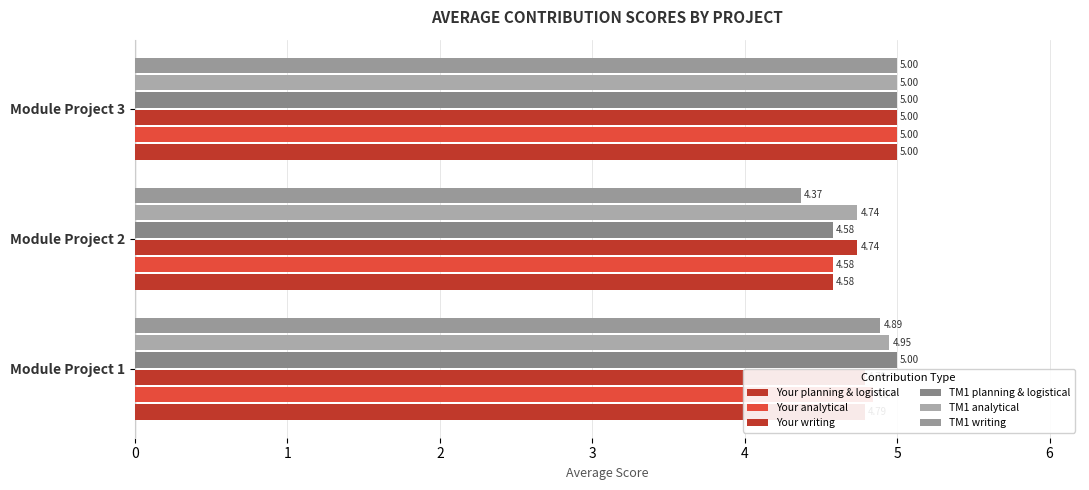

How many distinct data groups are displayed?

6